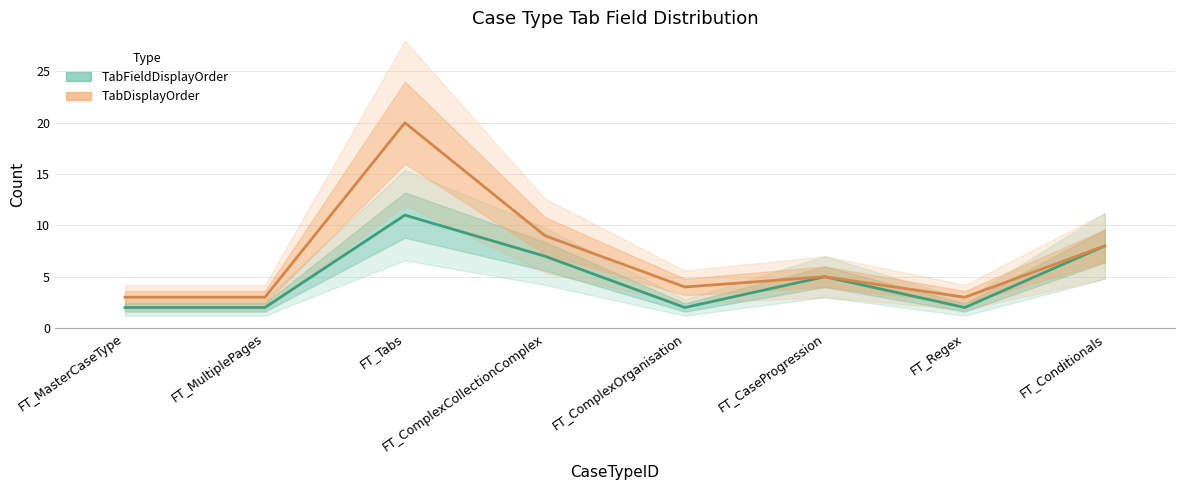

How many values in the TabFieldDisplayOrder series are below 5?

4